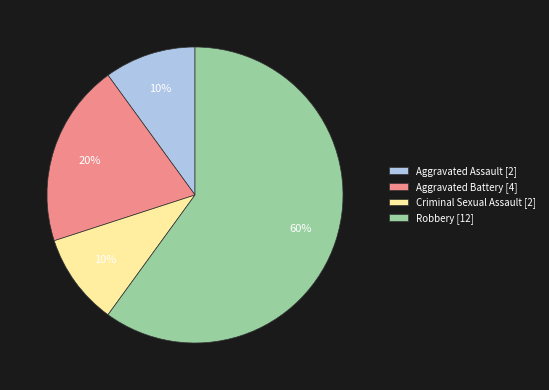

How many segments does this pie chart have?

4